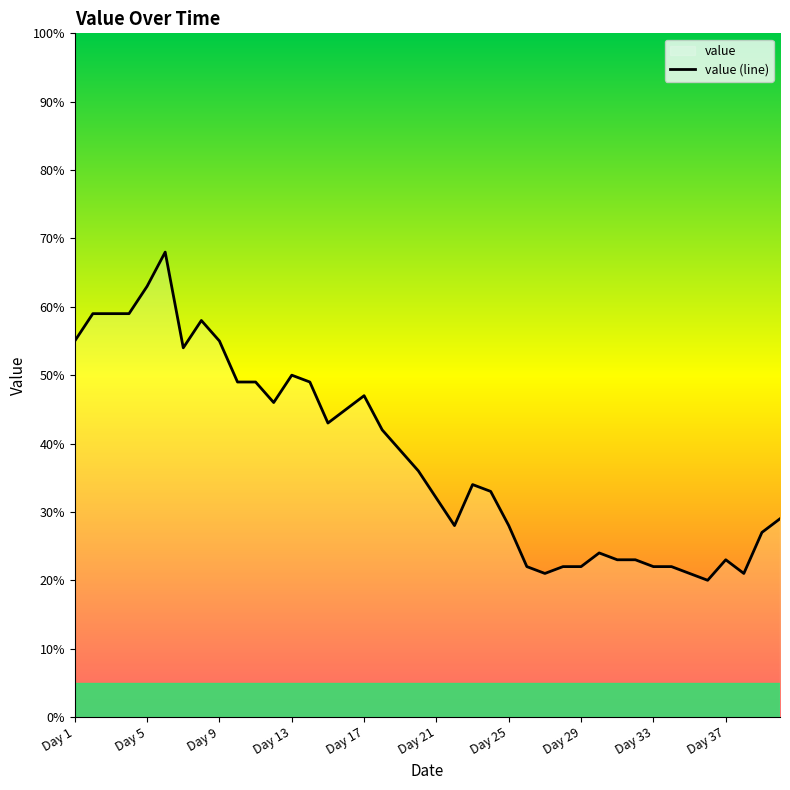

What position from the left is Day 1?

1